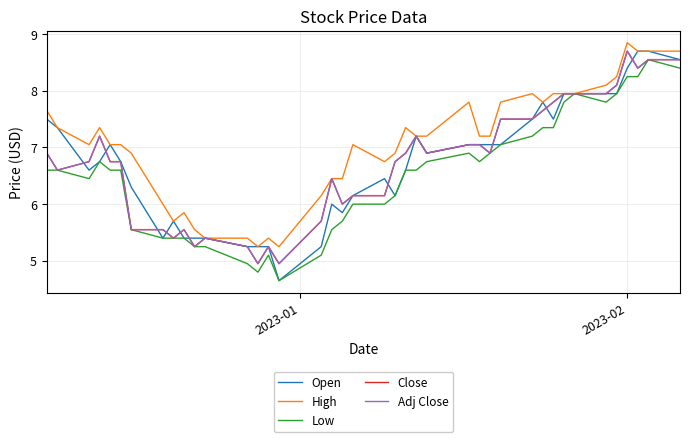

At how many categories does at least one series exceed 6?

31